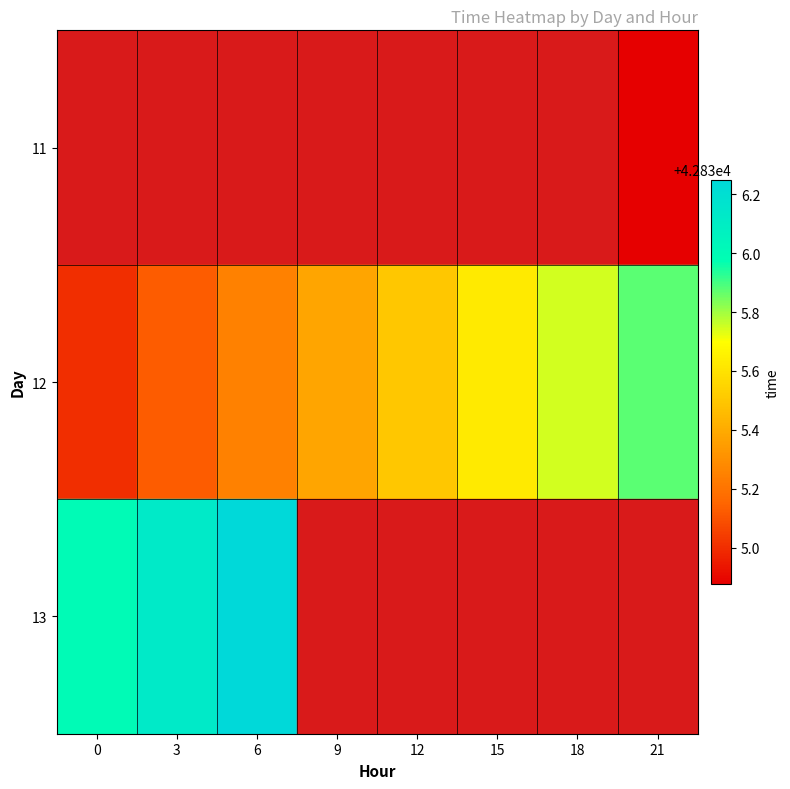

Which category has the highest value in the 13 series?

6